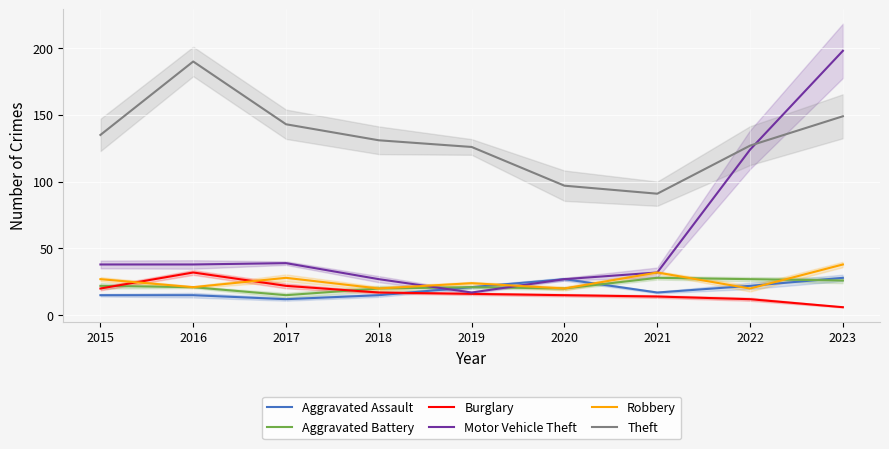

How many lines are shown in the chart?

6